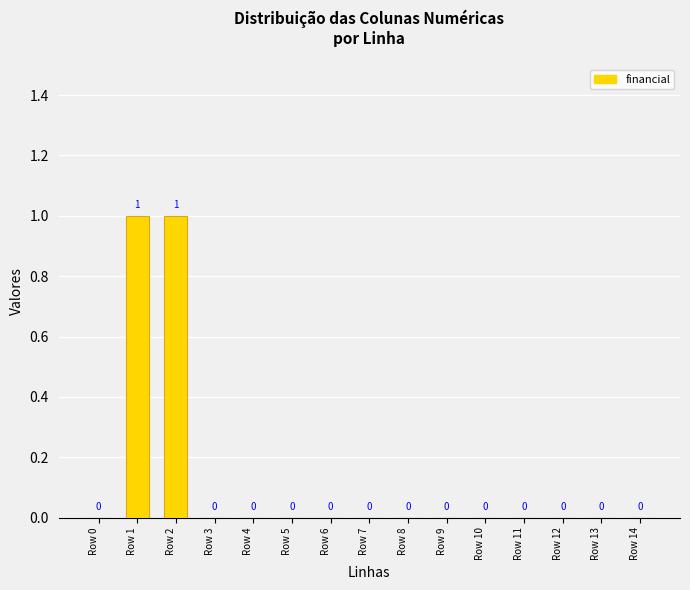

Is it true that the value at Row 3 is 0?

True